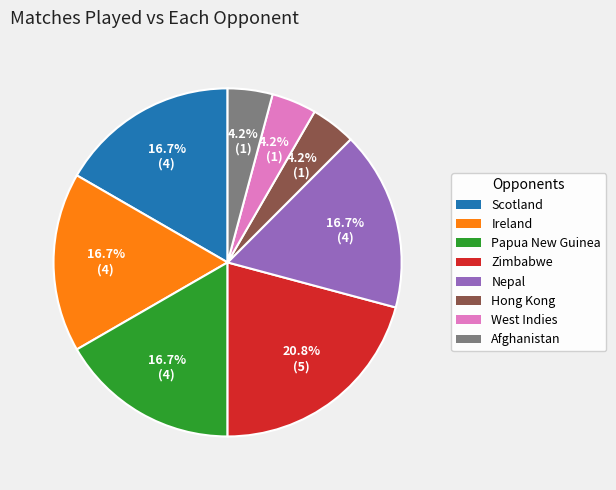

How many segments does this pie chart have?

8